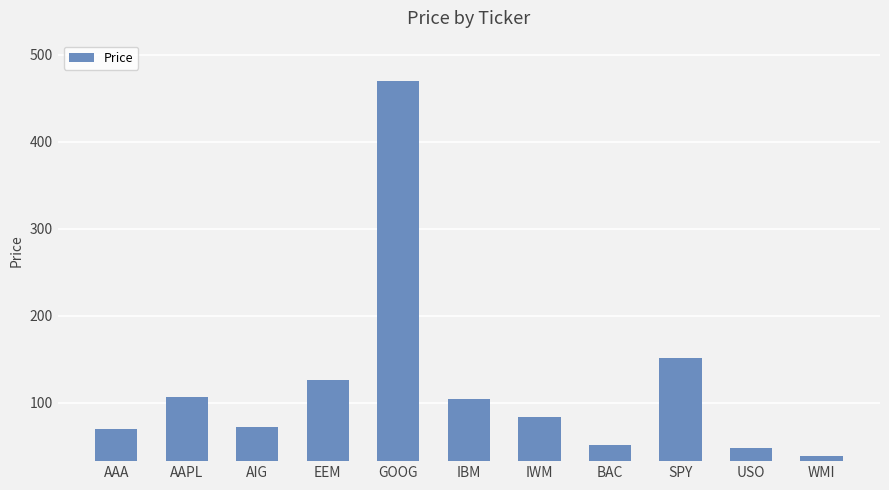

What is the smallest value displayed?

38.5